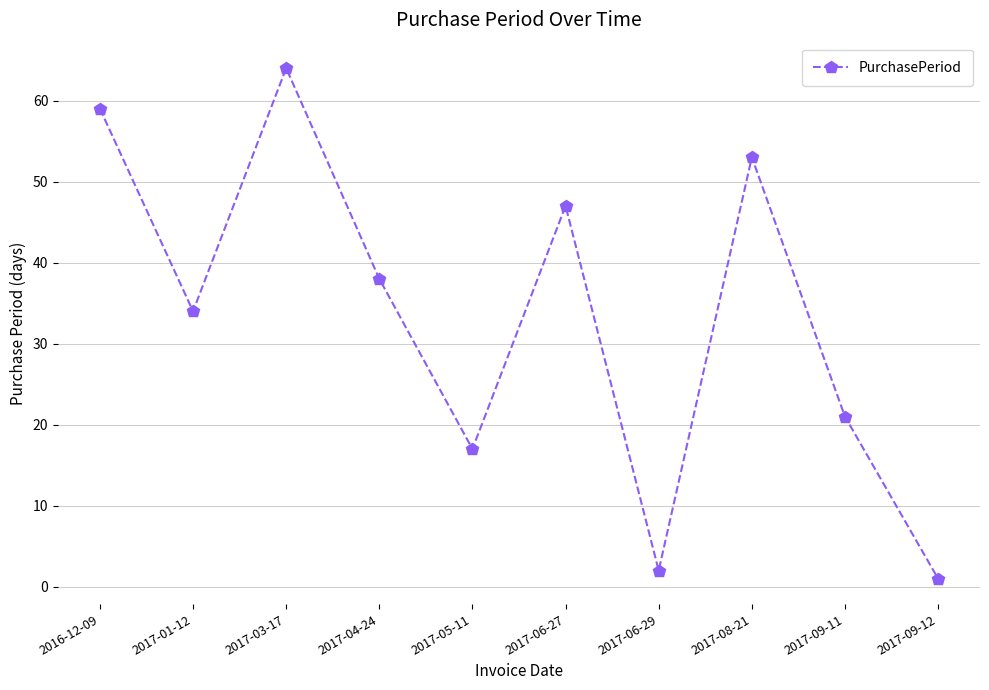

What is the minimum value shown in the chart?

1